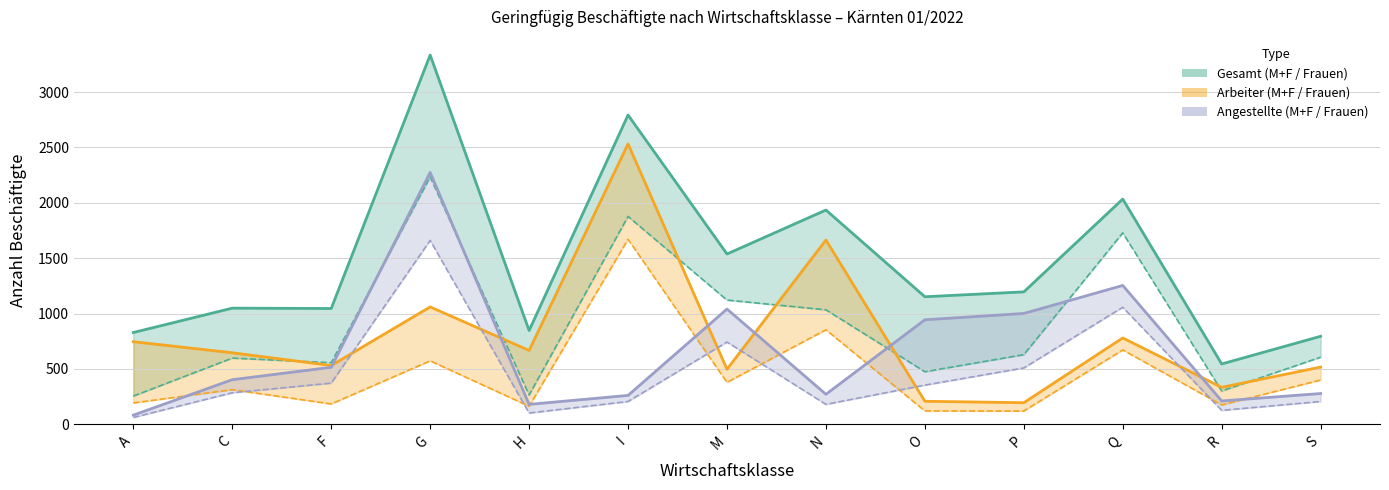

Which series changed the most between I and S?

Arbeiter M+F